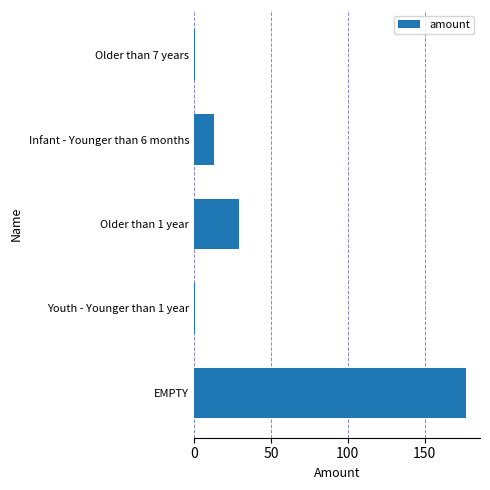

Where is the data nearest to the value 89?

Older than 1 year